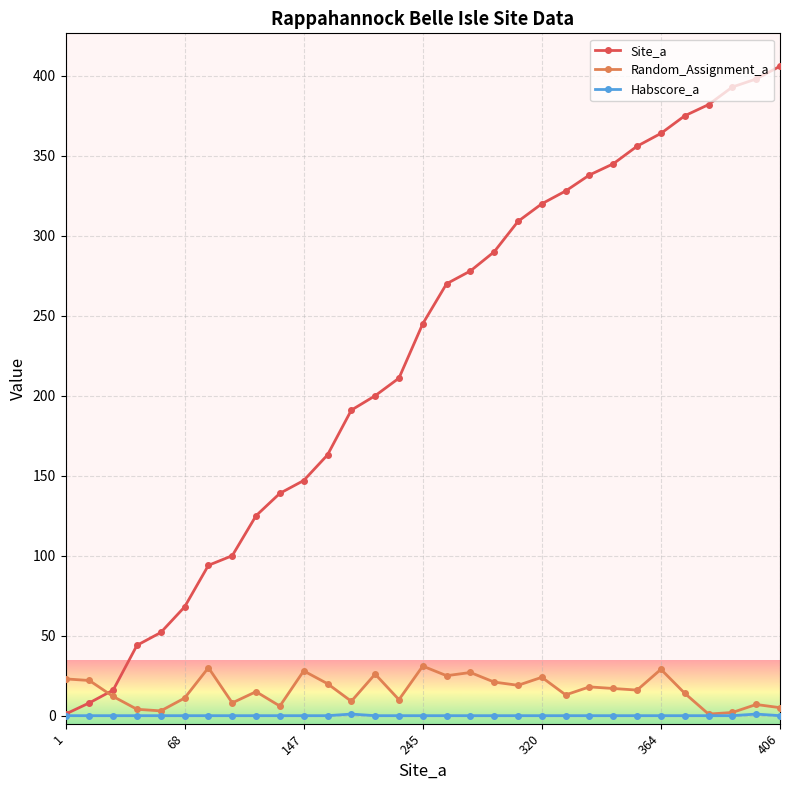

What is the difference between the maximum and second lowest values in the Habscore_a series?

1